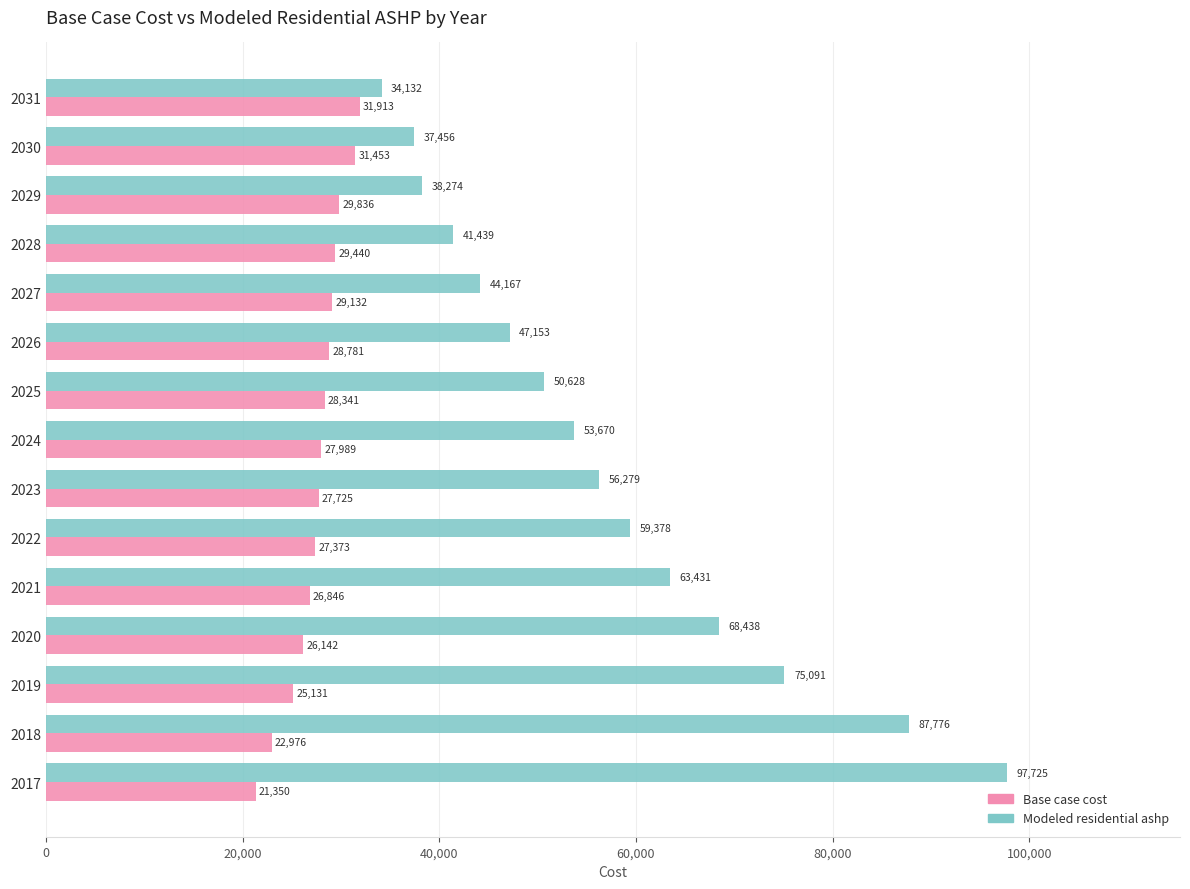

What is the highest value of the Modeled residential ashp series?

97725.4